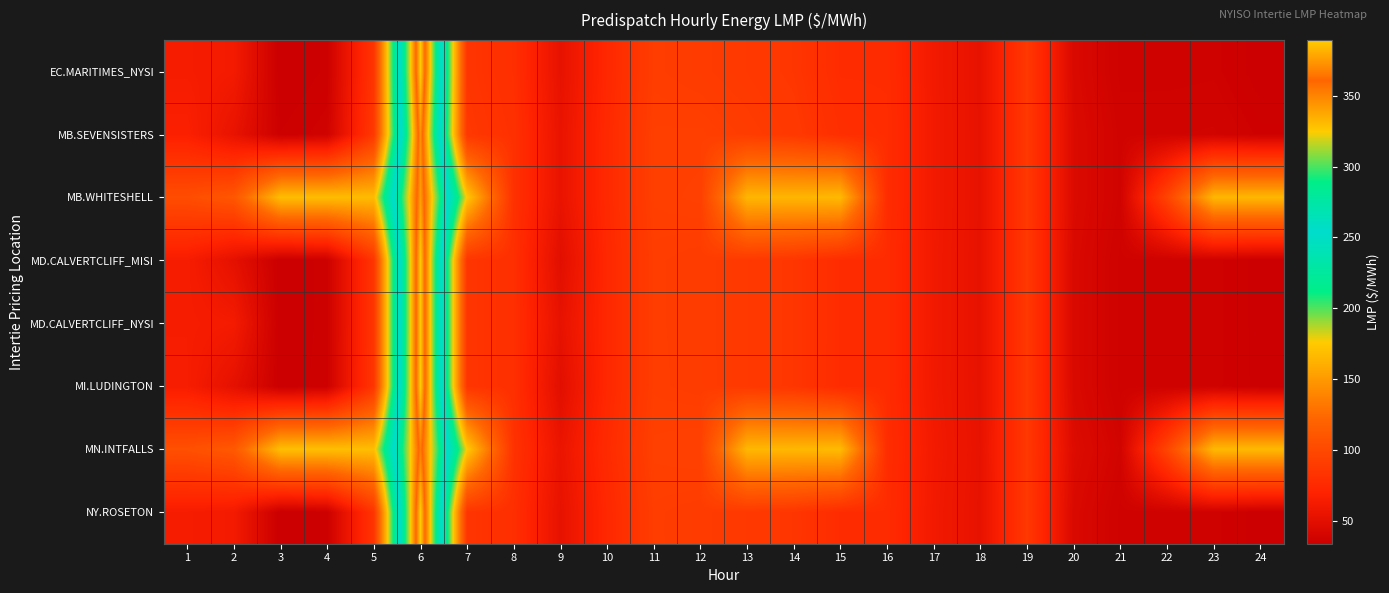

Reading left to right, transcribe all the data shown in this chart.

EC.MARITIMES_NYSI: 1=64.0	2=62.0	3=33.4	4=35.6	5=84.3	6=390.0	7=84.9	8=79.5	9=53.5	10=74.2	11=91.1	12=89.9	13=88.0	14=85.1	15=77.4	16=77.4	17=61.1	18=53.5	19=86.8	20=44.5	21=36.9	22=36.8	23=37.1	24=34.5
MB.SEVENSISTERS: 1=67.7	2=54.5	3=35.4	4=37.5	5=87.4	6=373.8	7=86.6	8=81.2	9=54.9	10=75.5	11=92.4	12=92.5	13=90.4	14=87.5	15=79.5	16=78.0	17=61.4	18=53.6	19=86.7	20=45.7	21=38.3	22=38.6	23=39.0	24=36.3
MB.WHITESHELL: 1=103.1	2=110.7	3=168.6	4=168.6	5=167.5	6=376.7	7=174.0	8=81.2	9=54.9	10=75.5	11=92.4	12=93.2	13=164.9	14=164.8	15=166.2	16=78.0	17=61.4	18=53.6	19=86.7	20=45.7	21=38.3	22=96.3	23=165.3	24=165.7
MD.CALVERTCLIFF_MISI: 1=64.4	2=51.9	3=33.7	4=35.9	5=84.7	6=389.2	7=85.0	8=79.8	9=49.9	10=74.3	11=91.1	12=90.1	13=88.1	14=85.2	15=77.4	16=77.2	17=60.9	18=53.5	19=86.7	20=44.5	21=37.0	22=36.9	23=37.2	24=34.6
MD.CALVERTCLIFF_NYSI: 1=64.4	2=62.3	3=33.7	4=35.9	5=84.7	6=389.2	7=85.0	8=79.8	9=53.6	10=74.3	11=91.1	12=90.1	13=88.1	14=85.2	15=77.4	16=77.2	17=60.9	18=53.5	19=86.7	20=44.5	21=37.0	22=36.9	23=37.2	24=34.6
MI.LUDINGTON: 1=64.6	2=52.1	3=33.9	4=36.1	5=85.0	6=390.0	7=85.0	8=80.0	9=50.0	10=74.3	11=91.2	12=90.2	13=88.1	14=85.2	15=77.3	16=77.1	17=60.8	18=53.5	19=86.8	20=44.5	21=36.9	22=36.9	23=37.2	24=34.7
MN.INTFALLS: 1=105.4	2=112.3	3=169.5	4=169.6	5=169.0	6=367.6	7=175.2	8=82.5	9=56.0	10=76.5	11=93.4	12=94.3	13=165.8	14=165.7	15=167.3	16=78.4	17=61.9	18=53.9	19=87.0	20=46.8	21=39.2	22=97.5	23=166.4	24=166.7
NY.ROSETON: 1=64.0	2=62.0	3=33.4	4=35.6	5=84.3	6=390.0	7=84.9	8=79.5	9=53.5	10=74.2	11=91.1	12=89.9	13=88.0	14=85.1	15=77.4	16=77.4	17=61.1	18=53.5	19=86.8	20=44.5	21=36.9	22=36.8	23=37.1	24=34.5